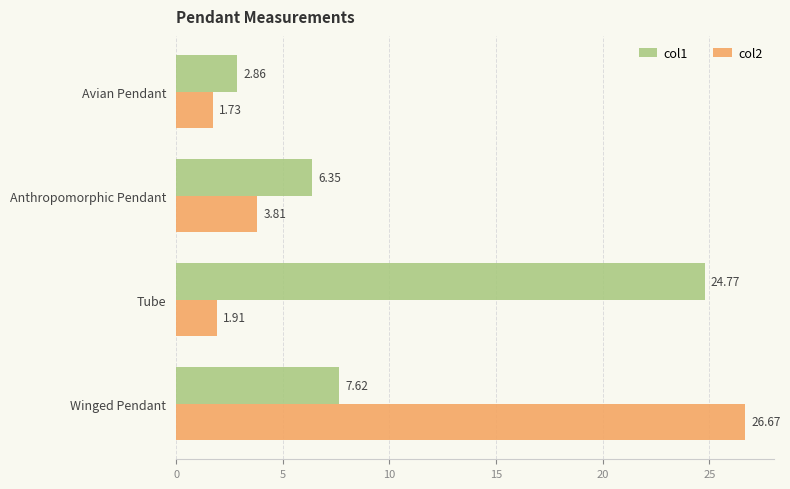

At which category is the sum across all series the highest?

Winged Pendant